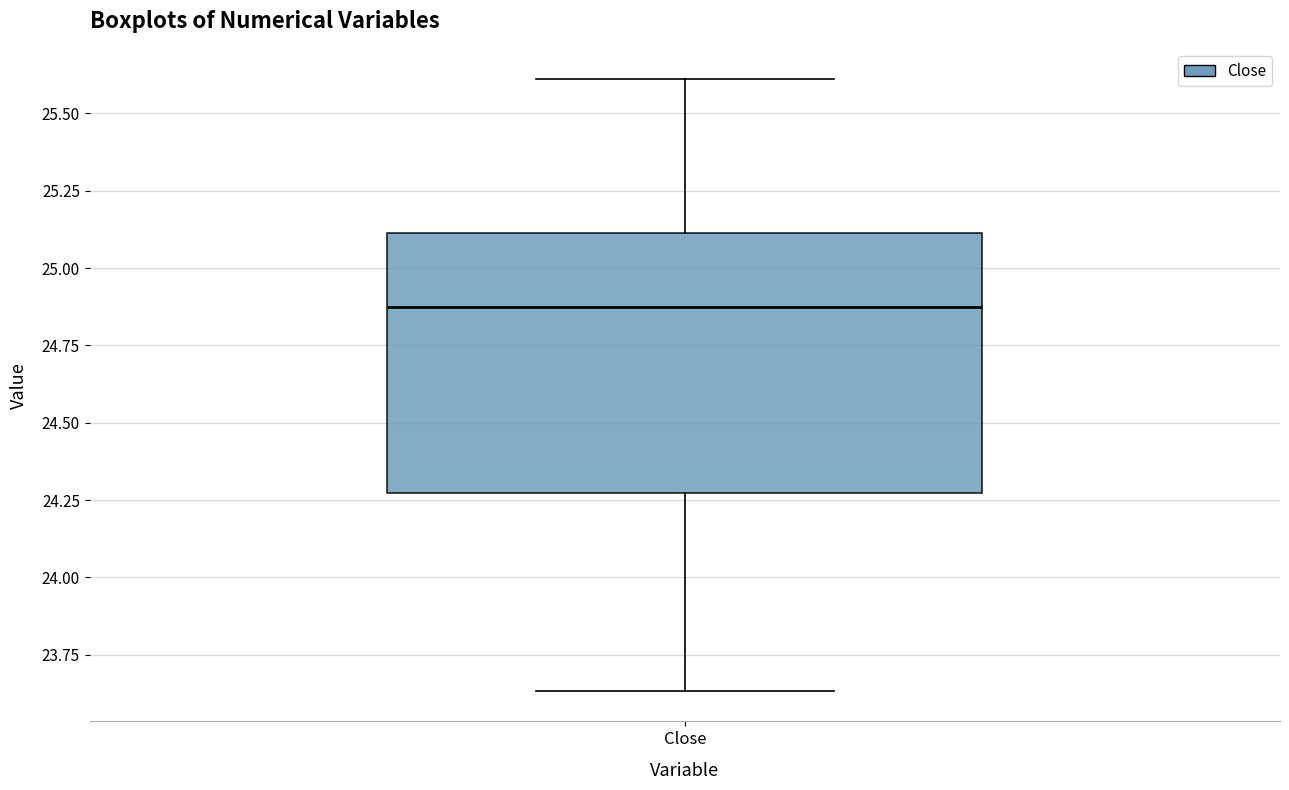

Read this box plot against the y-axis: the position of the median line, the range covered by the box, and the ends of both whiskers. The values are not printed on the chart, so give them approximately, as read against the axis.

median 24.90, box 24.25 to 25.10, whiskers 23.65 to 25.60